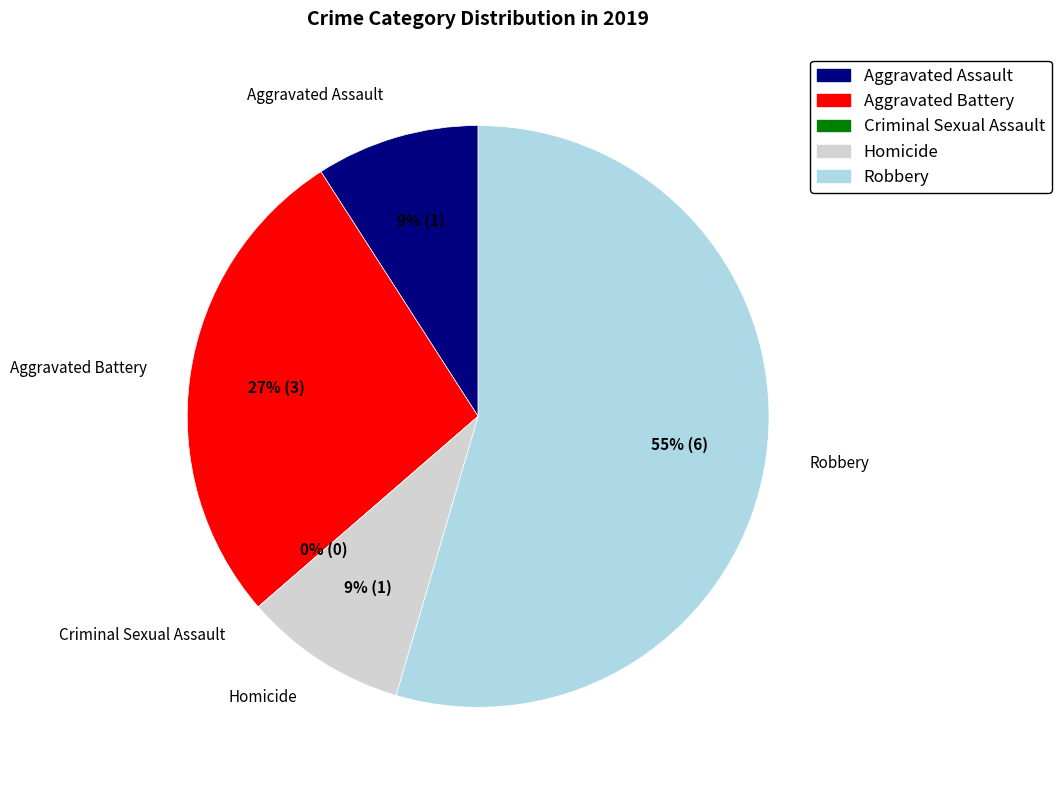

Combined, do Robbery and Aggravated Assault account for over 50%?

Yes